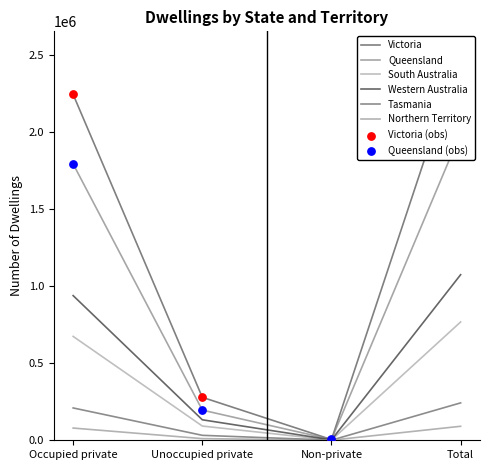

At which category is the sum across all series the highest?

Total